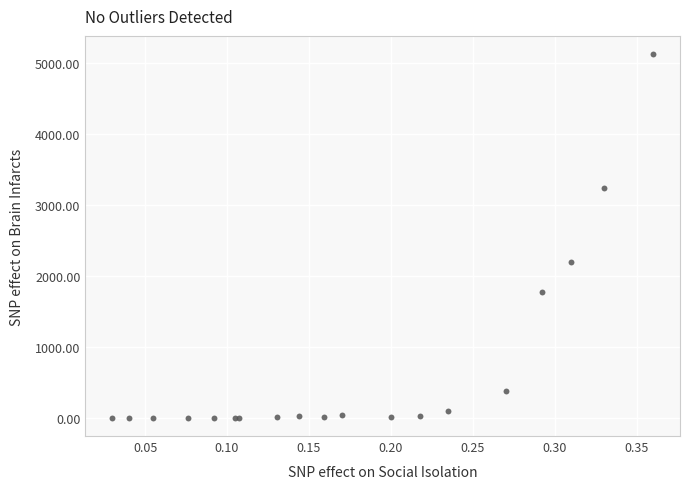

What Y value in the scatter plot is closest to 2562?

2200.0